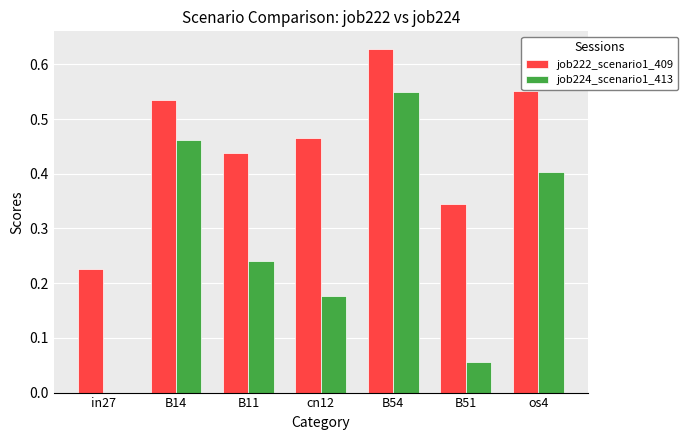

What is the sum of all job222_scenario1_409 values?

3.2